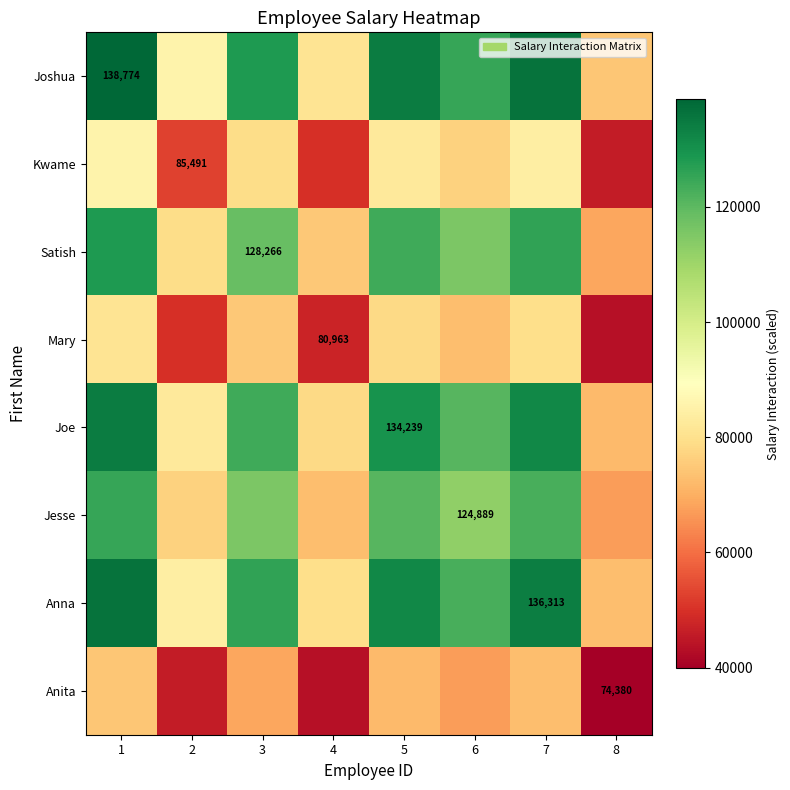

What is the sum of the Joshua values at 2 and 4?

166454.0